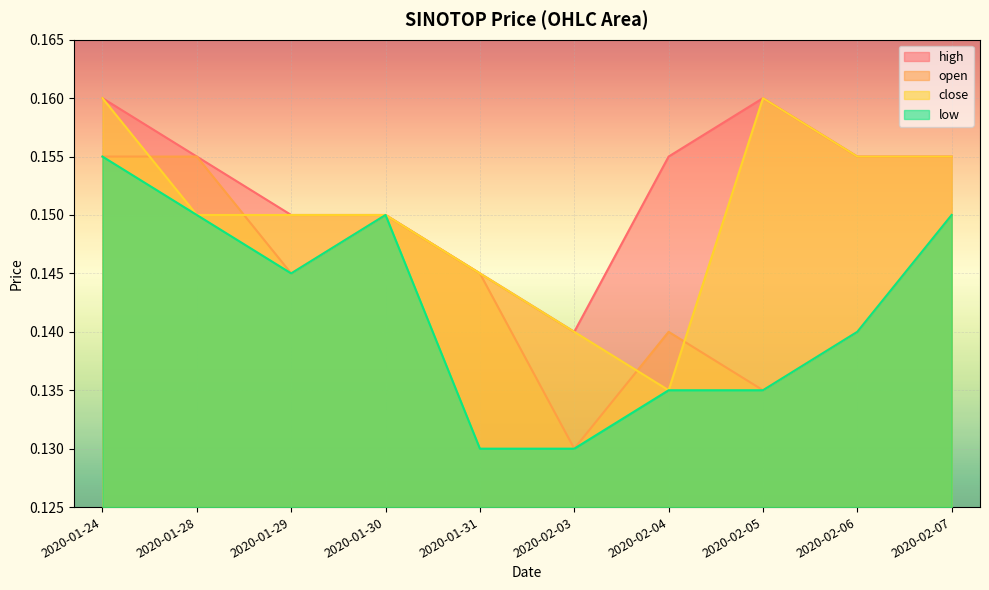

Count the low values in the range 0 to 1.

10